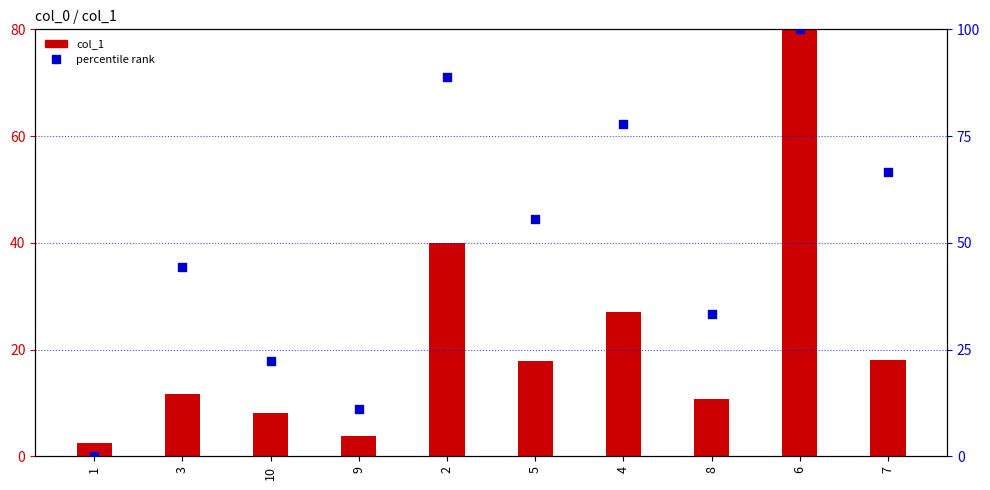

Which series has the largest total across all categories?

percentile rank